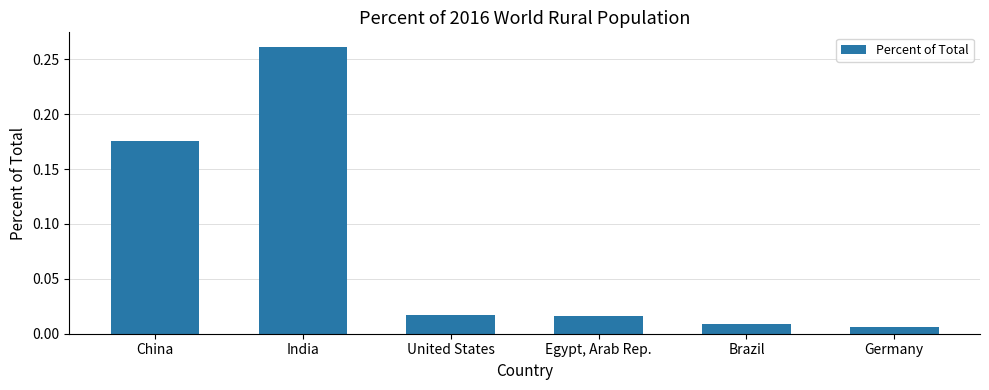

What is the sum of all values?

0.5